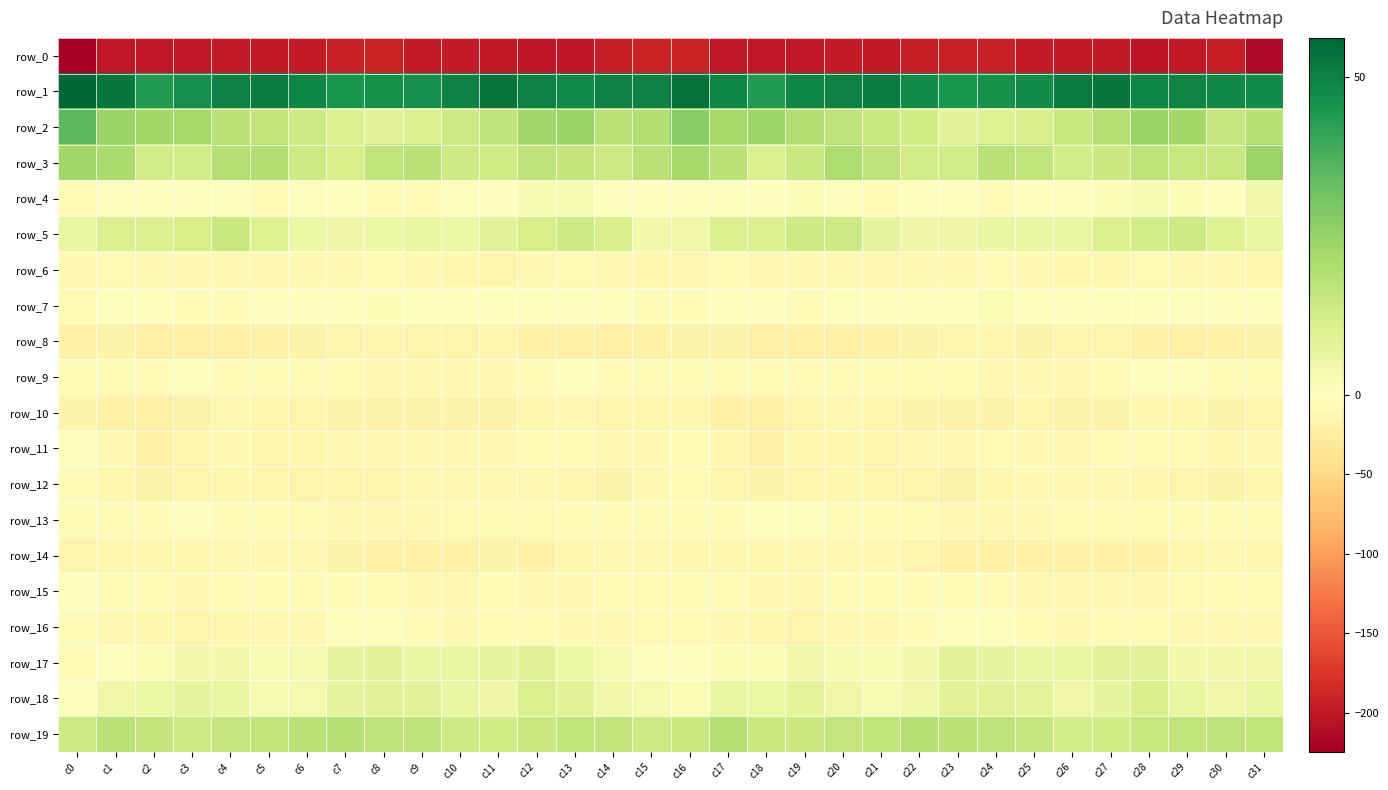

Where does the row_11 series first go above -10?

c0